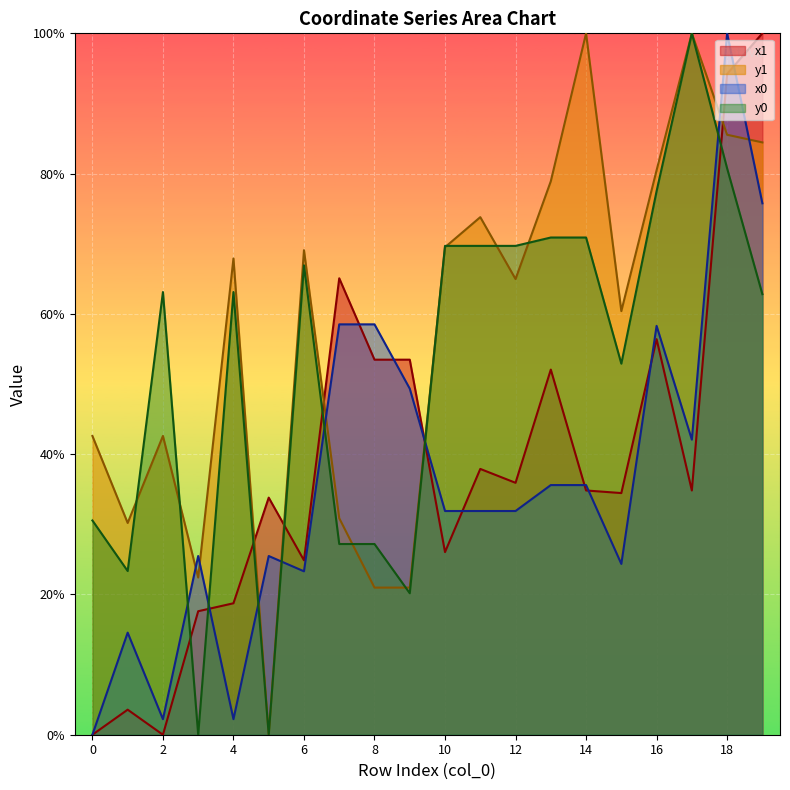

Rank the categories by x0 value from lowest to highest.

0, 2, 4, 1, 6, 15, 3, 5, 10, 11, 12, 13, 14, 17, 9, 16, 7, 8, 19, 18